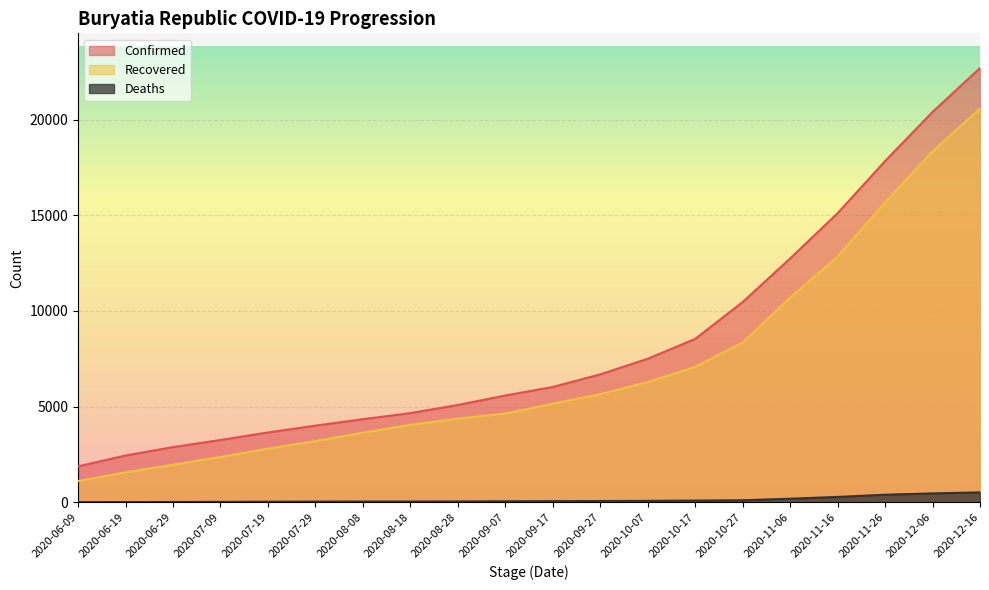

What is the sum of all Confirmed values?

165805